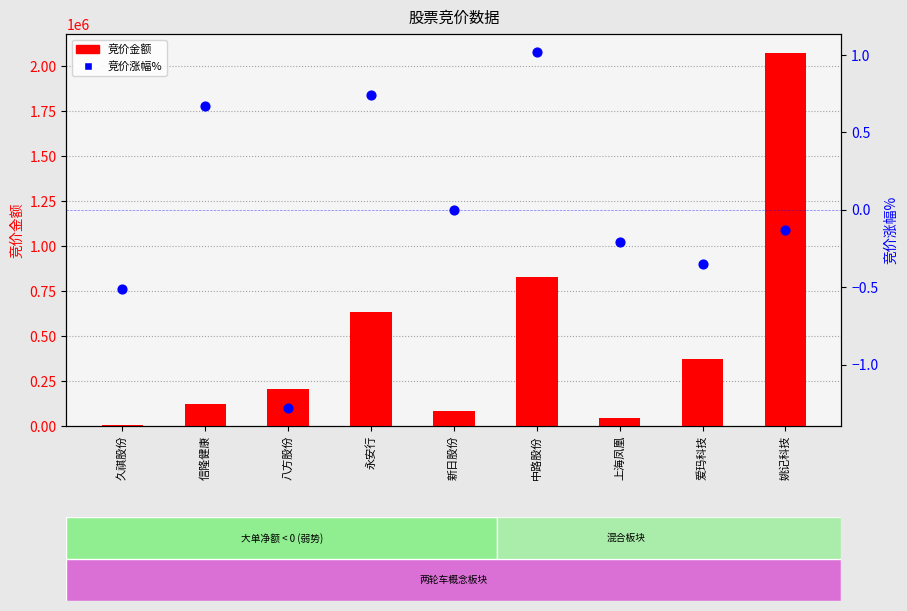

At which category is the sum across all series the highest?

姚记科技